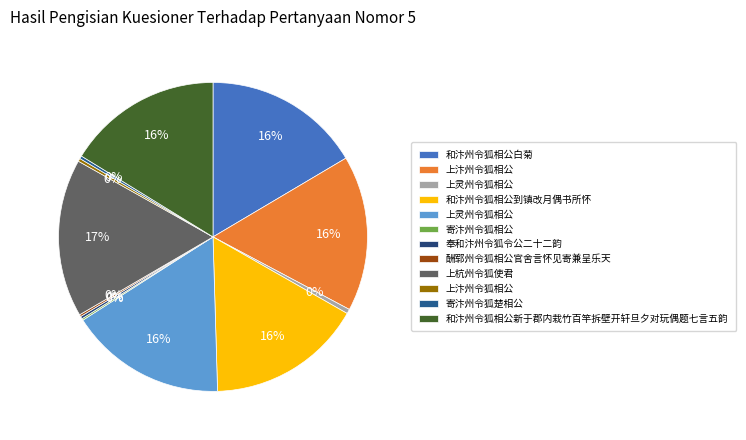

Rank the categories by value from lowest to highest.

寄汴州令狐相公, 酬郓州令狐相公官舍言怀见寄兼呈乐天, 奉和汴州令狐令公二十二韵, 寄汴州令狐楚相公, 上汴州令狐相公, 上灵州令狐相公, 和汴州令狐相公新于郡内栽竹百竿拆壁开轩旦夕对玩偶题七言五韵, 和汴州令狐相公到镇改月偶书所怀, 上汴州令狐相公, 上灵州令狐相公, 和汴州令狐相公白菊, 上杭州令狐使君